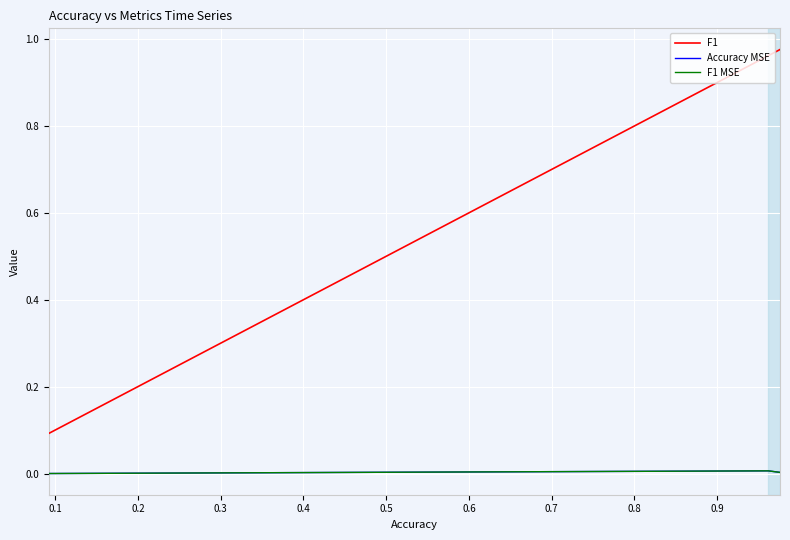

What are all the series names shown in the legend?

F1, Accuracy MSE, F1 MSE